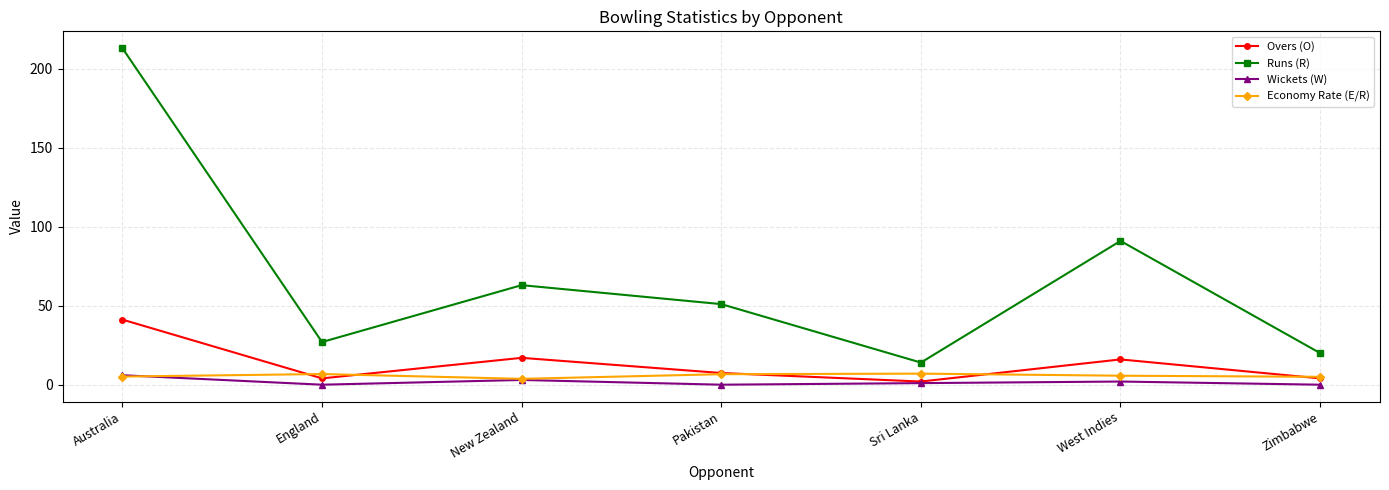

How many interior local peaks does the Overs (O) series have?

2